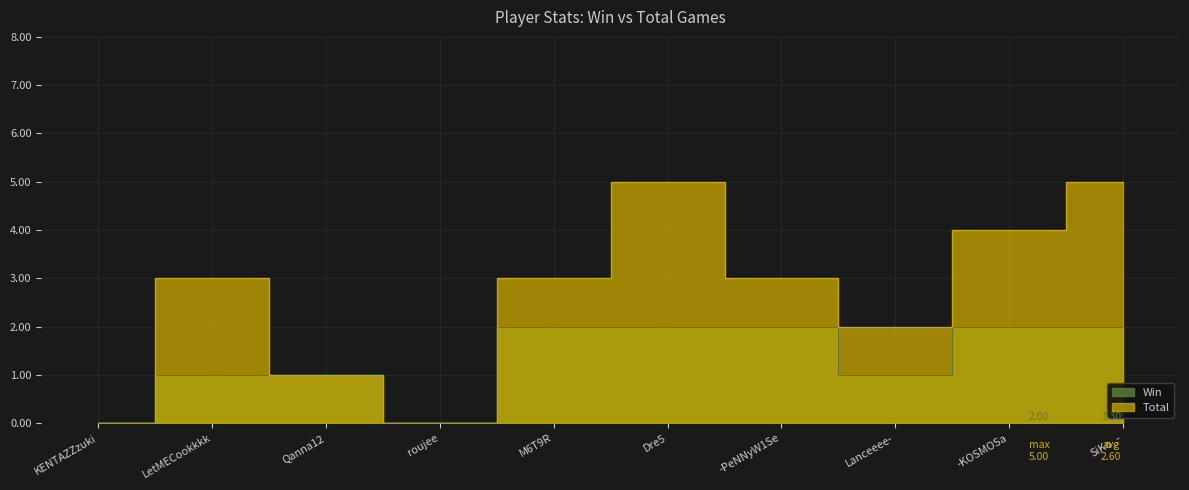

Between KENTAZZzuki and Qanna12, which is larger?

Qanna12